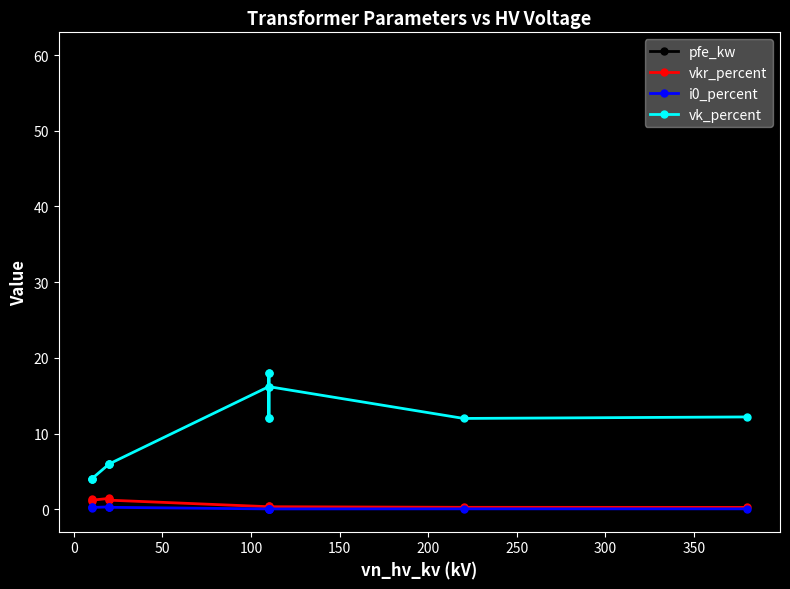

True or false: vk_percent and i0_percent intersect in this chart.

False